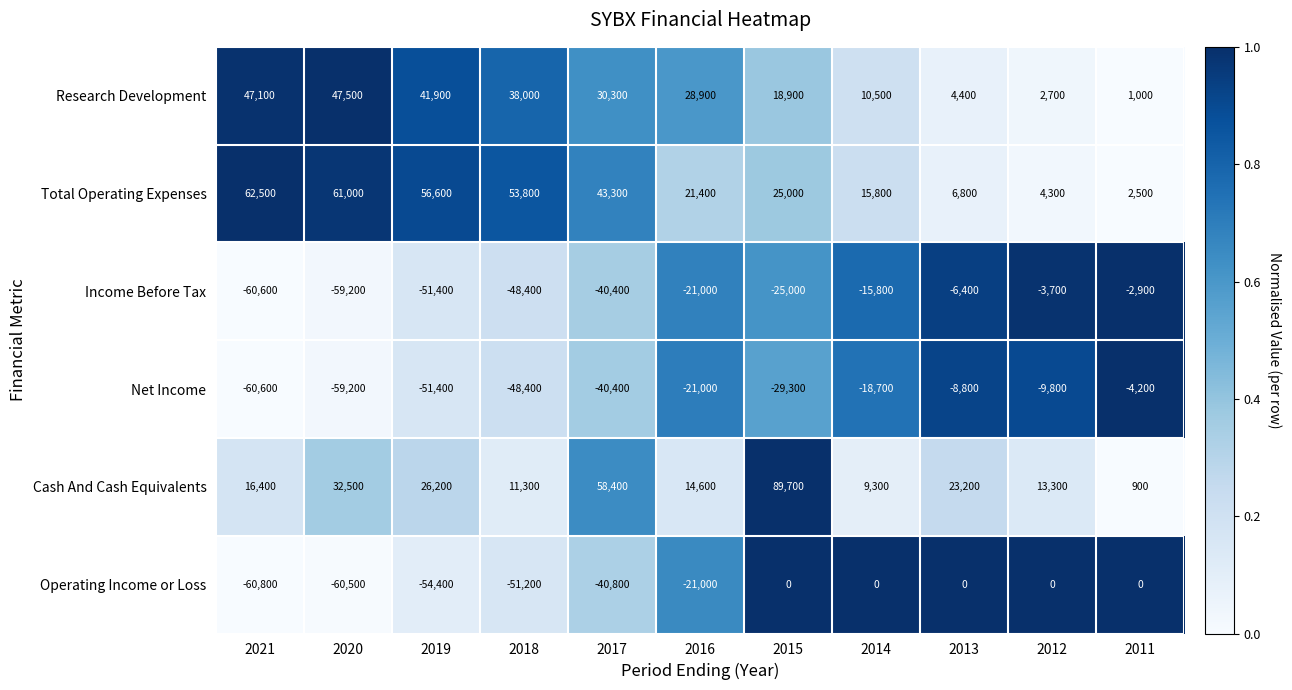

The Cash And Cash Equivalents series shows 31073 at 2017. True or false?

False